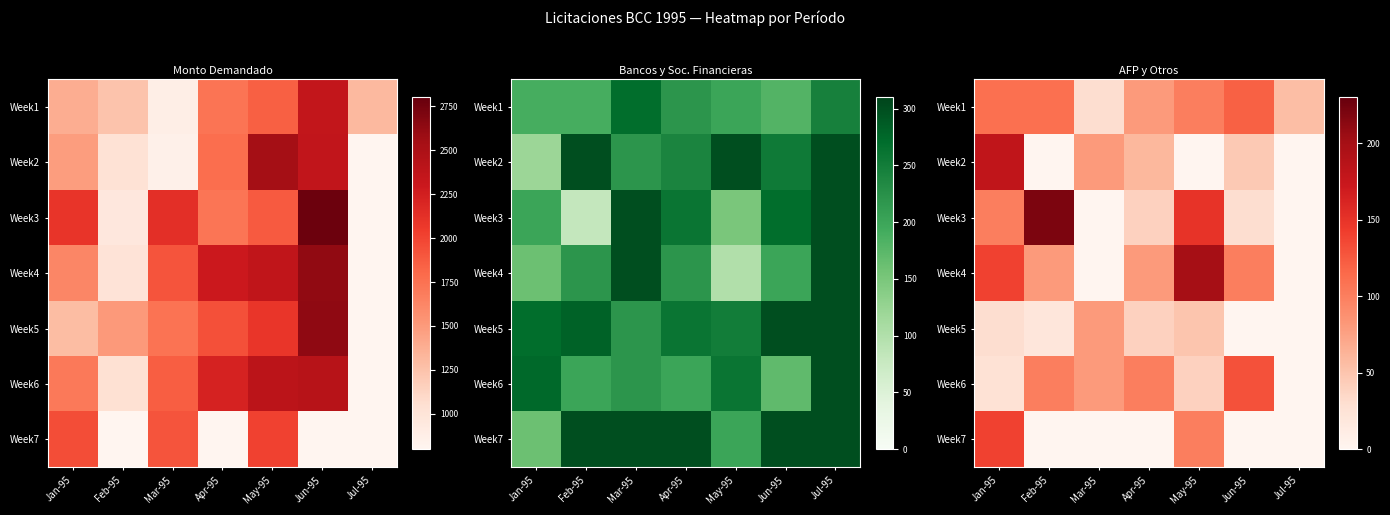

The value of Week7 at Feb-95 is 0.0. True or false?

True